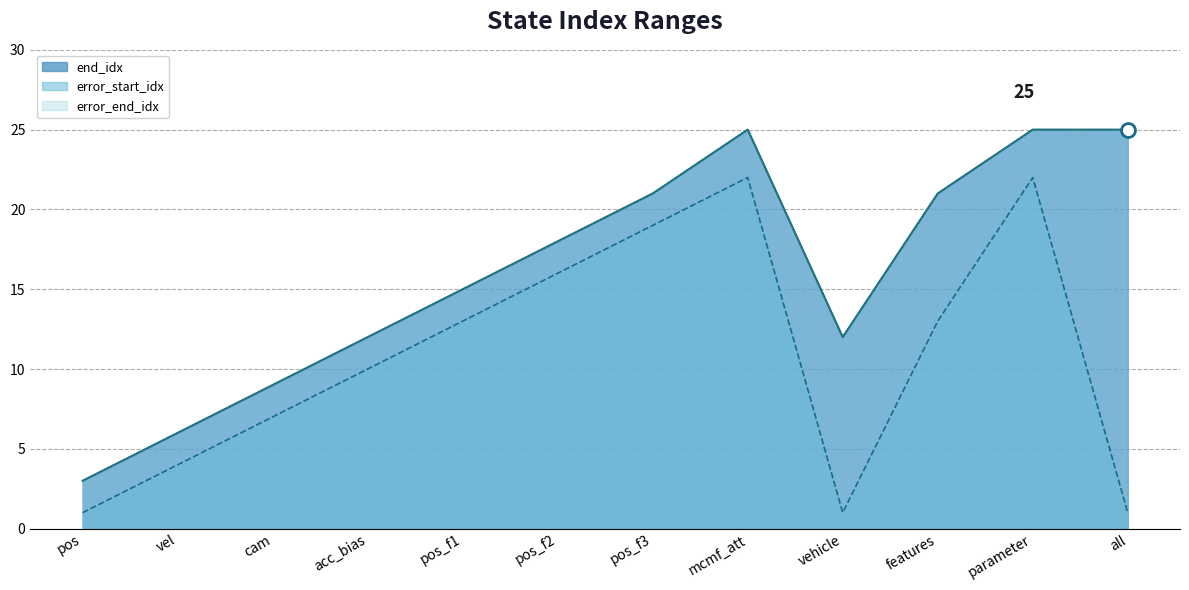

Reading left to right, list all the values displayed in this chart.

end_idx: 3	6	9	12	15	18	21	25	12	21	25	25
error_start_idx: 1	4	7	10	13	16	19	22	1	13	22	1
error_end_idx: 3	6	9	12	15	18	21	25	12	21	25	25